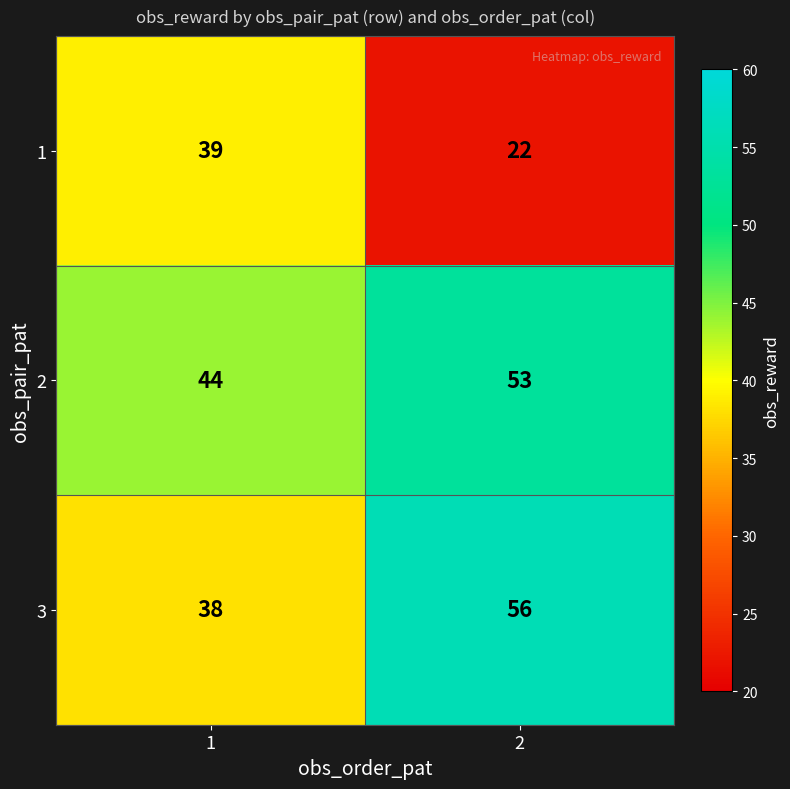

What is the difference between the maximum and minimum values in the 2 series?

9